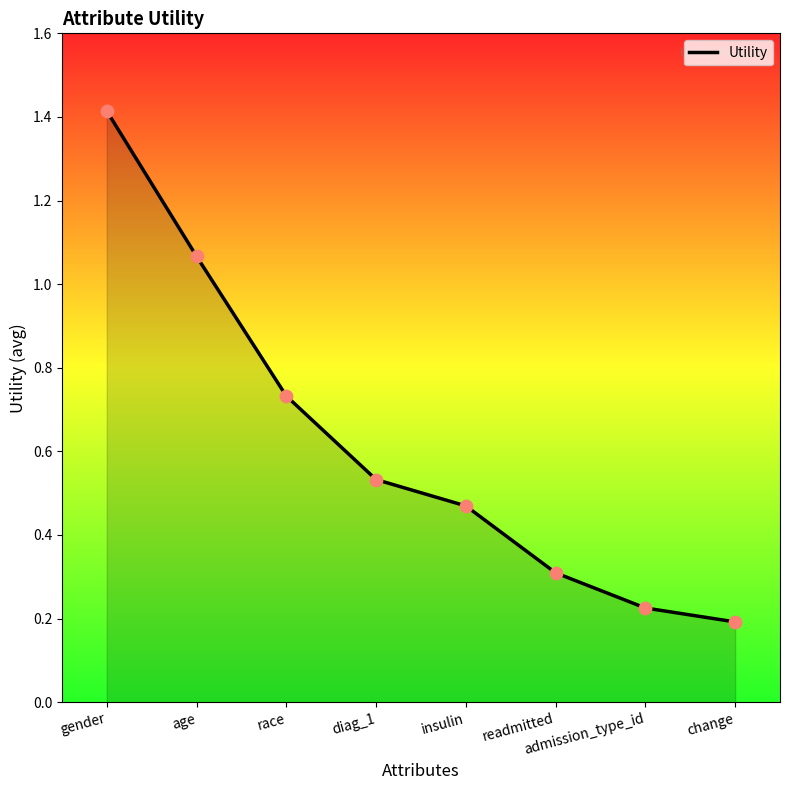

Between age and admission_type_id, which is larger?

age